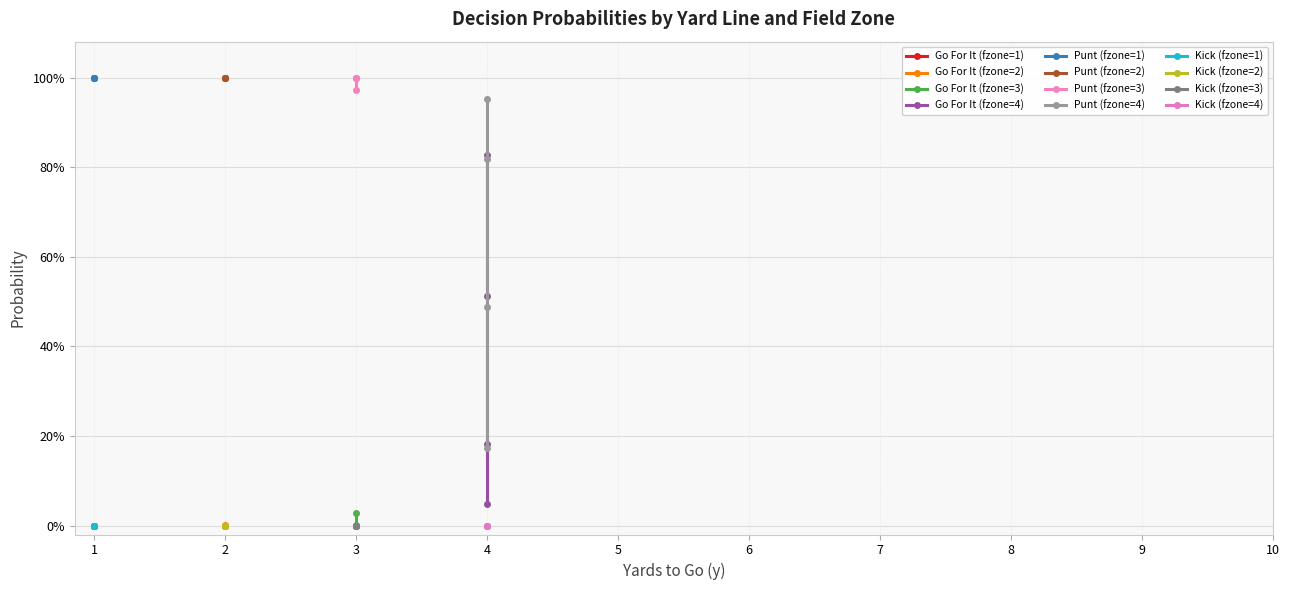

Is the value of gofor at 5 greater than the value of punt at 1?

No